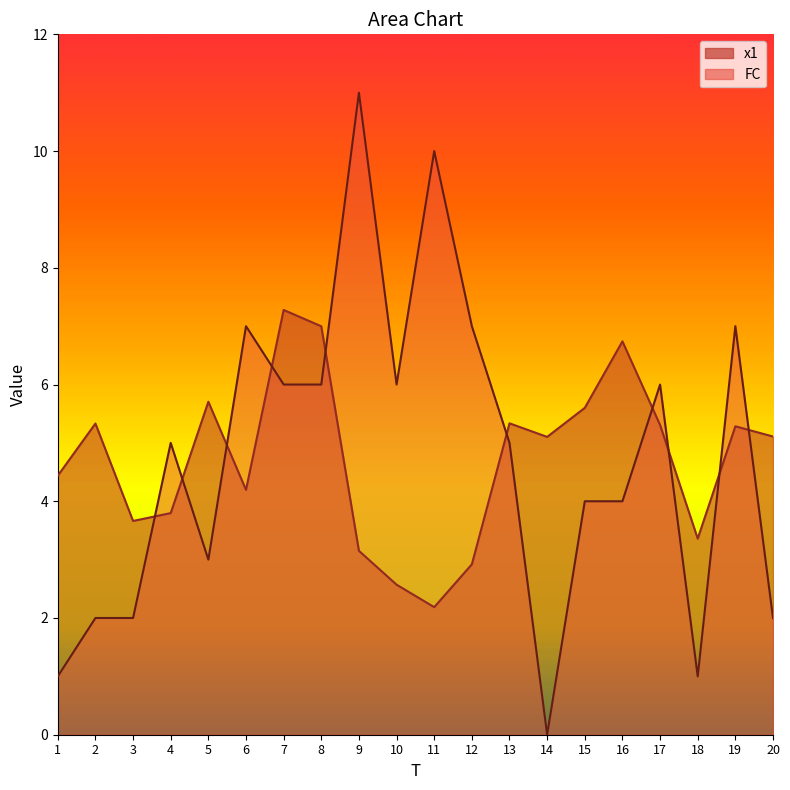

How many values in the FC series are below 5?

9